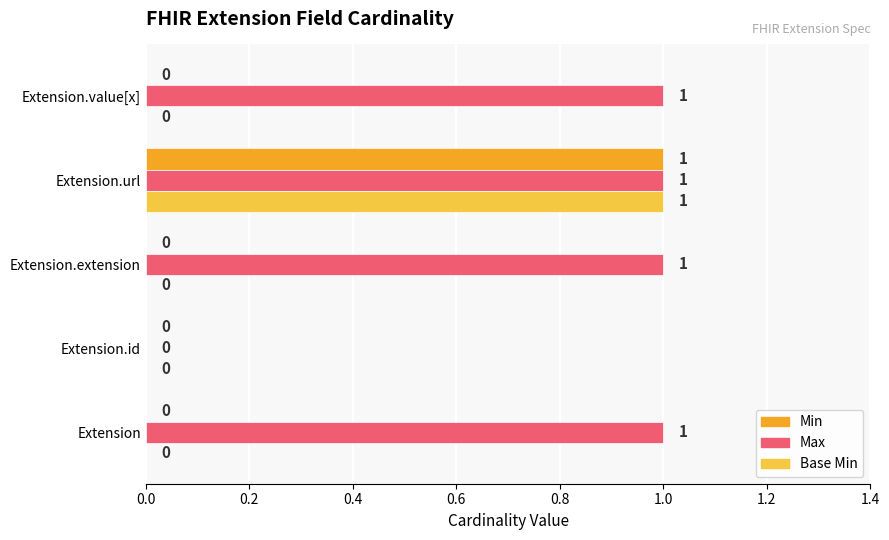

What is the greatest value displayed?

1